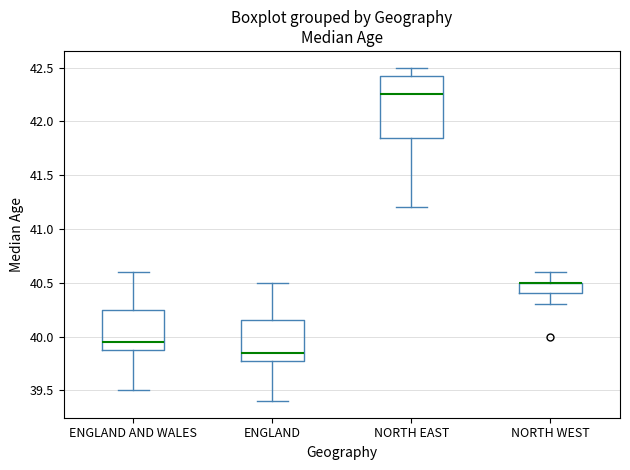

Reading left to right, read every box against the y-axis: the position of its median line, the range the box covers, and the ends of its whiskers. The values are not printed on the chart, so give them approximately, as read against the axis.

ENGLAND AND WALES: median 39.95, box 39.90 to 40.25, whiskers 39.50 to 40.60
ENGLAND: median 39.85, box 39.80 to 40.15, whiskers 39.40 to 40.50
NORTH EAST: median 42.25, box 41.85 to 42.45, whiskers 41.20 to 42.50
NORTH WEST: median 40.50 (drawn on the box's upper edge), box 40.40 to 40.50, whiskers 40.30 to 40.60